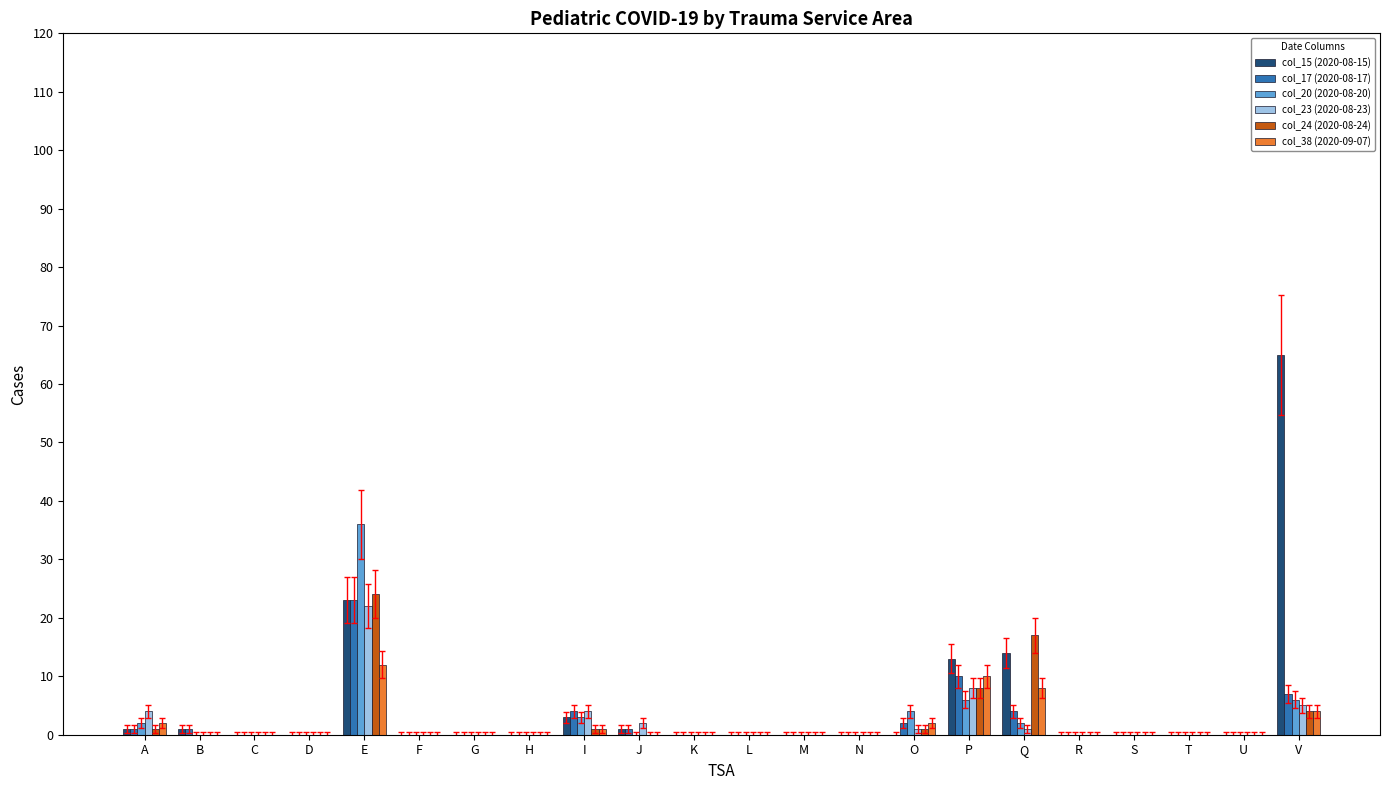

At which category is the sum across all series the highest?

E